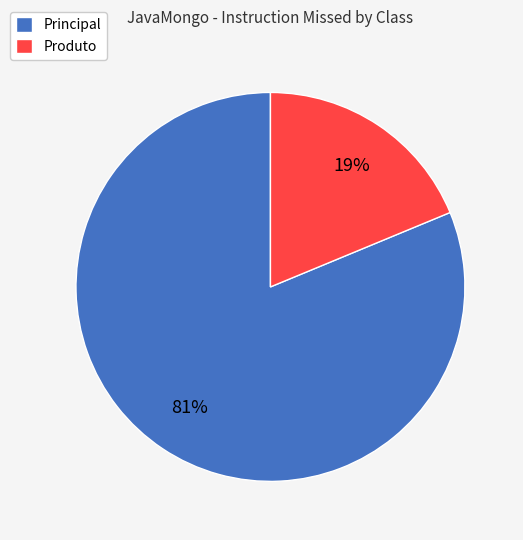

The Principal slice represents 81% of the pie. True or false?

True